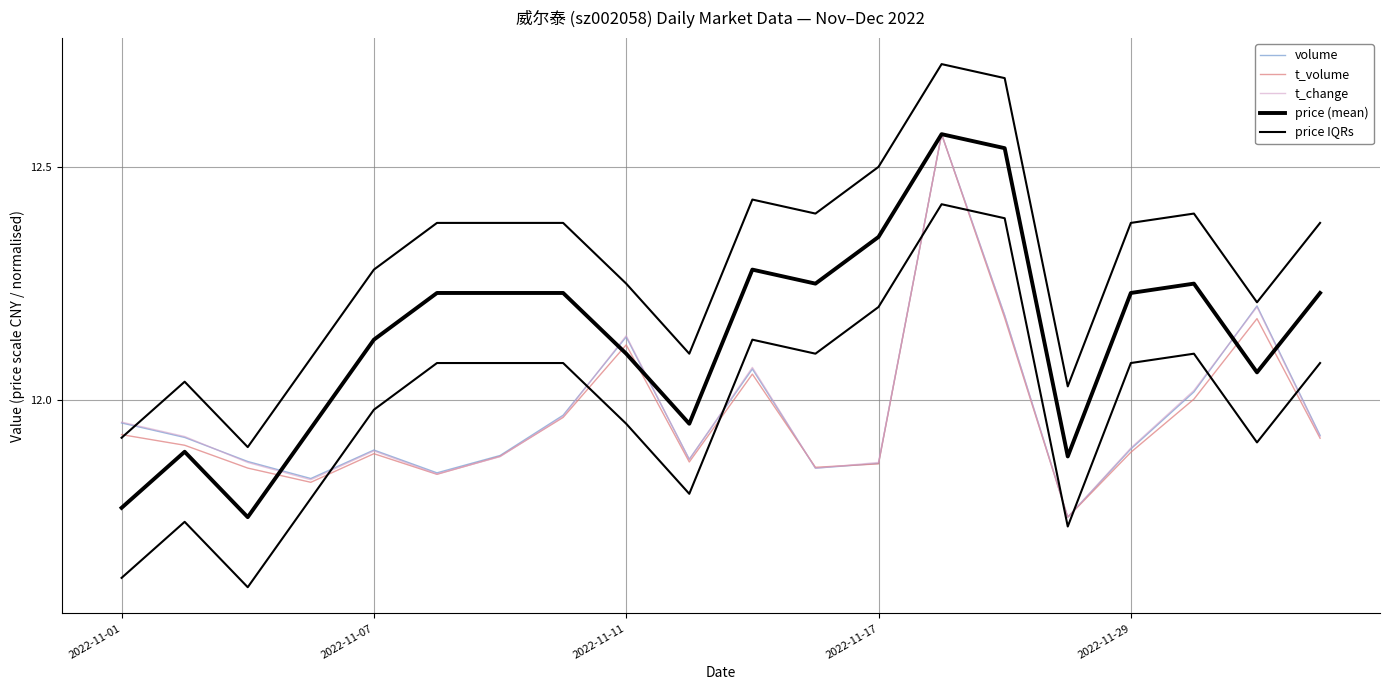

Is the value of volume at 5 greater than the value of price (mean) at 19?

No